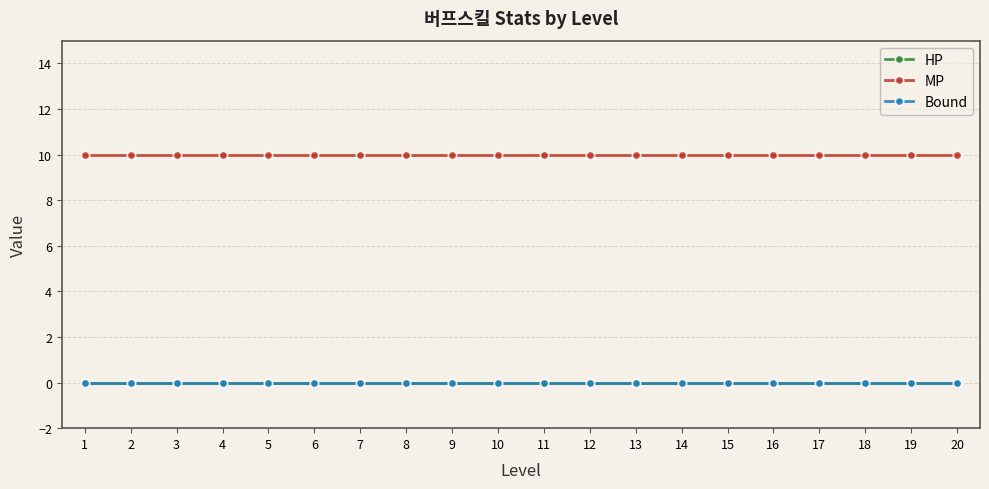

Is this an area chart (filled region under the line)?

No